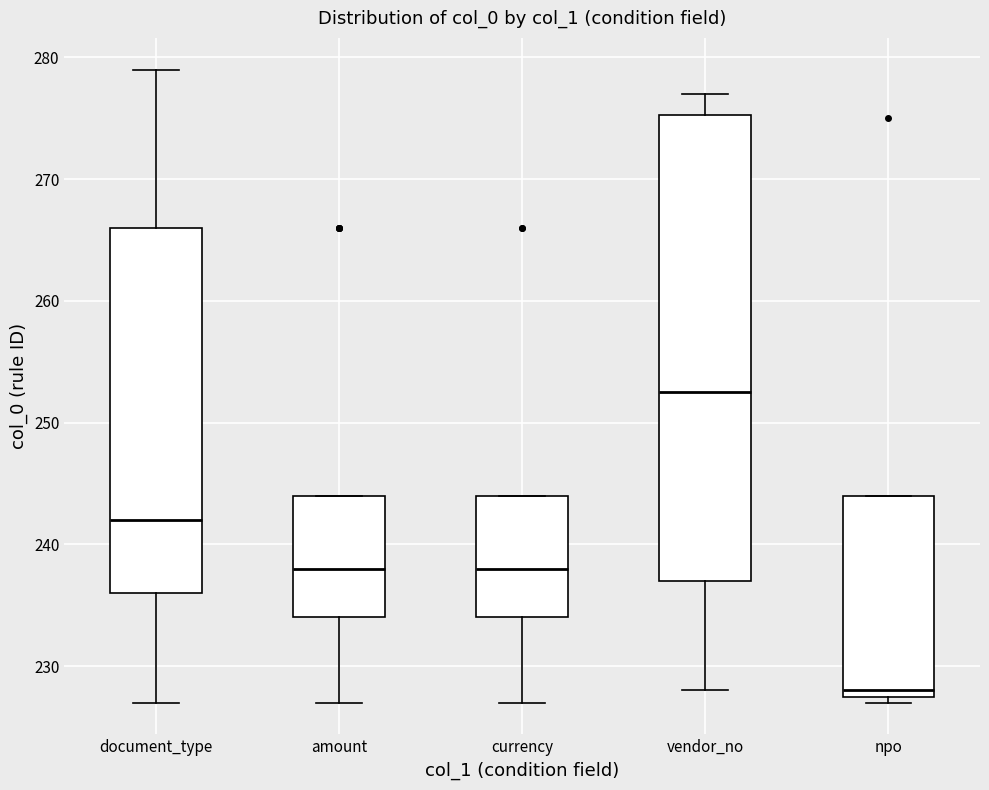

Comparing the boxes themselves (not the whiskers), which one is the tallest?

vendor_no